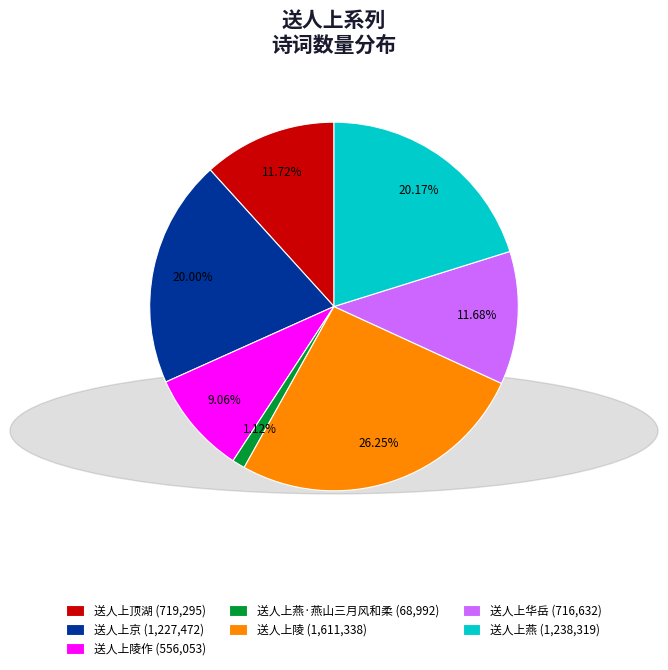

Does any single category account for the majority?

No